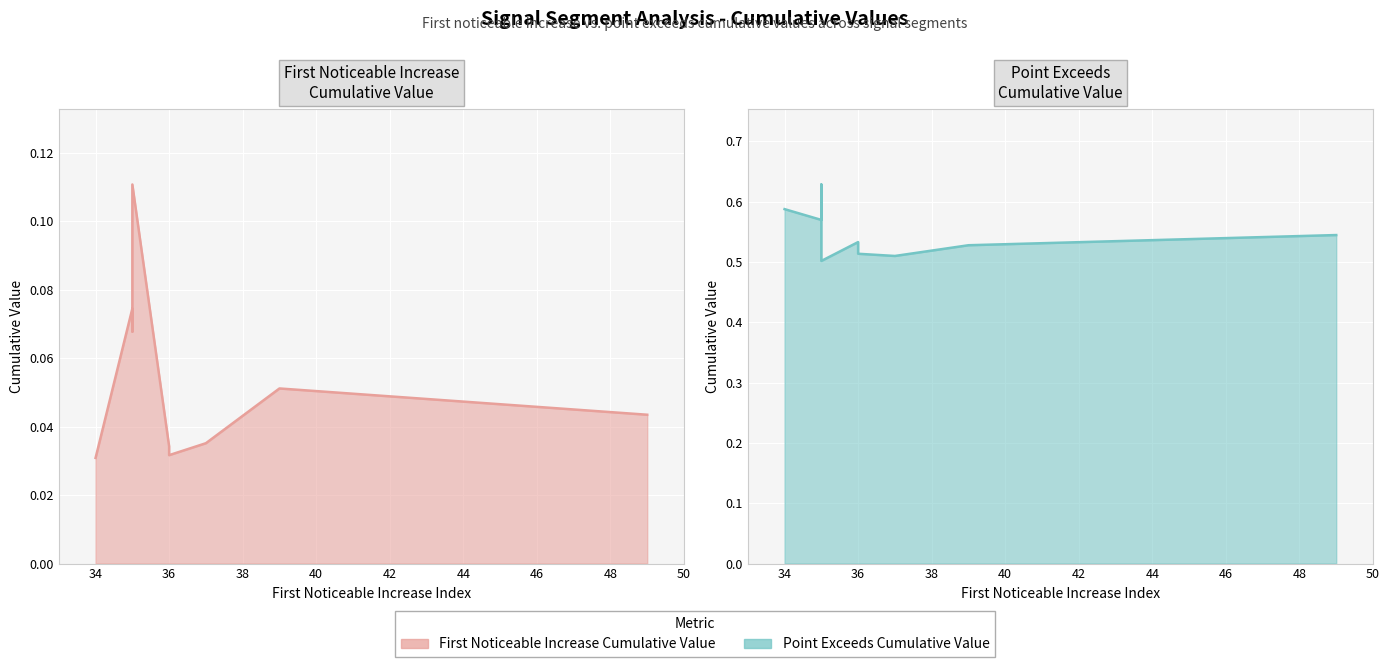

Rank the series by their maximum value, from lowest to highest.

First_Noticeable_Increase_Cumulative_Value, Point_Exceeds_Cumulative_Value